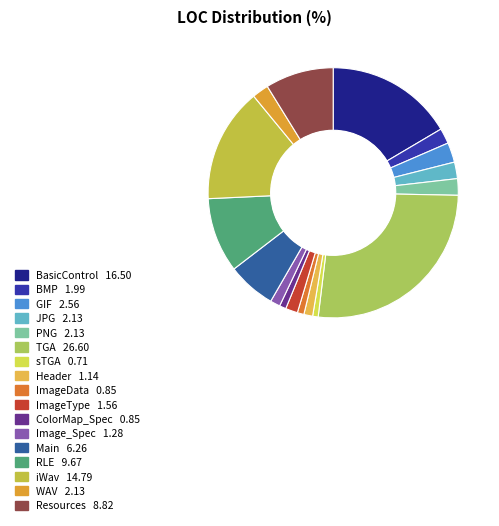

Is there any slice that represents more than half of the pie?

No